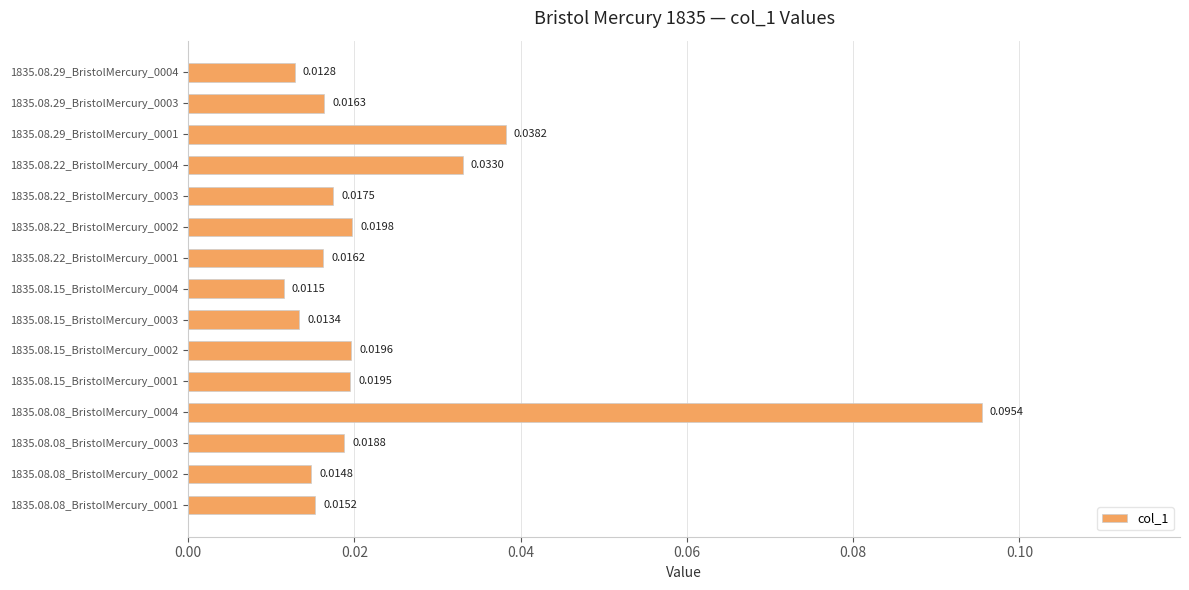

At which category does the chart reach its minimum across all series?

1835.08.15_BristolMercury_0004